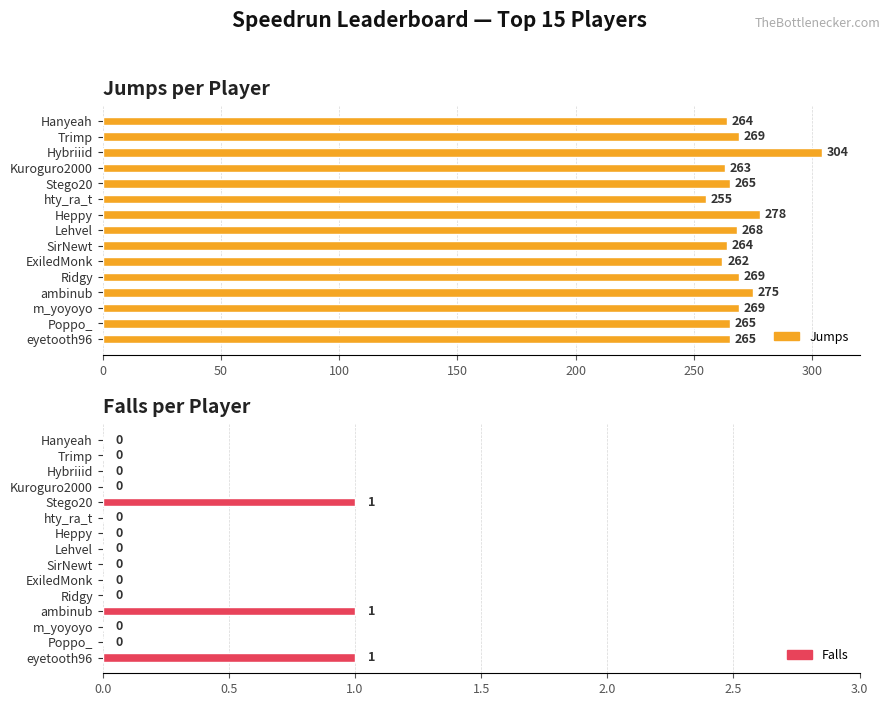

How many categories are shown in the chart?

15